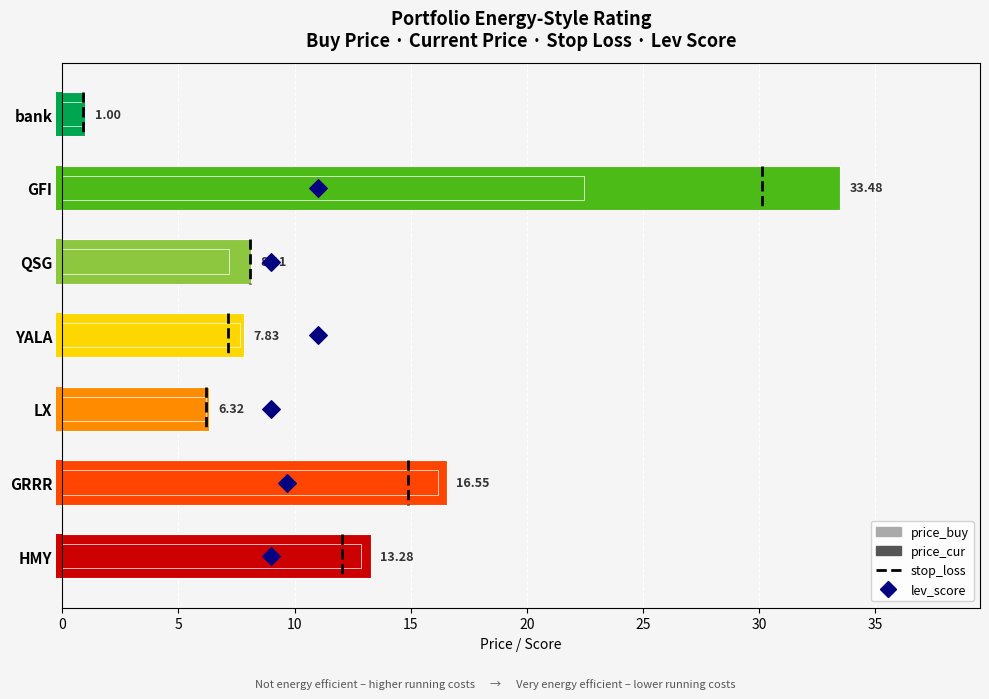

Which series reaches the maximum Y coordinate?

price_cur